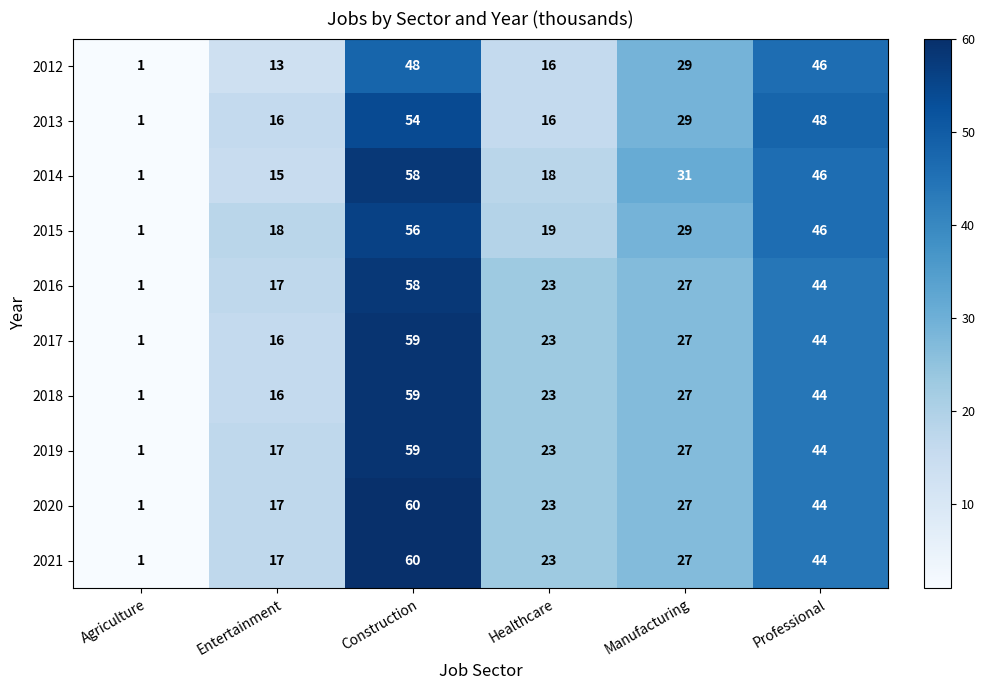

Which series changed the most between Agriculture and Entertainment?

2015